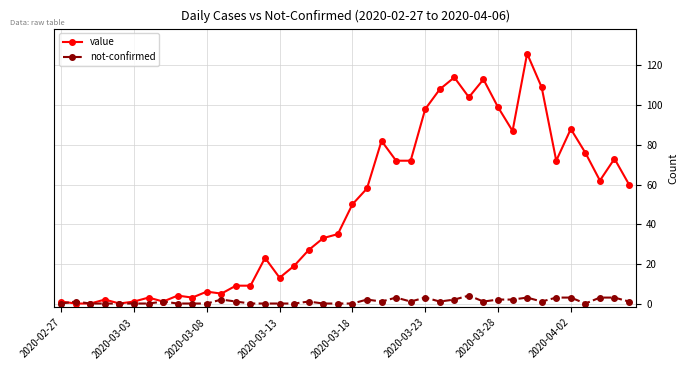

Which series has the largest range (max minus min)?

value